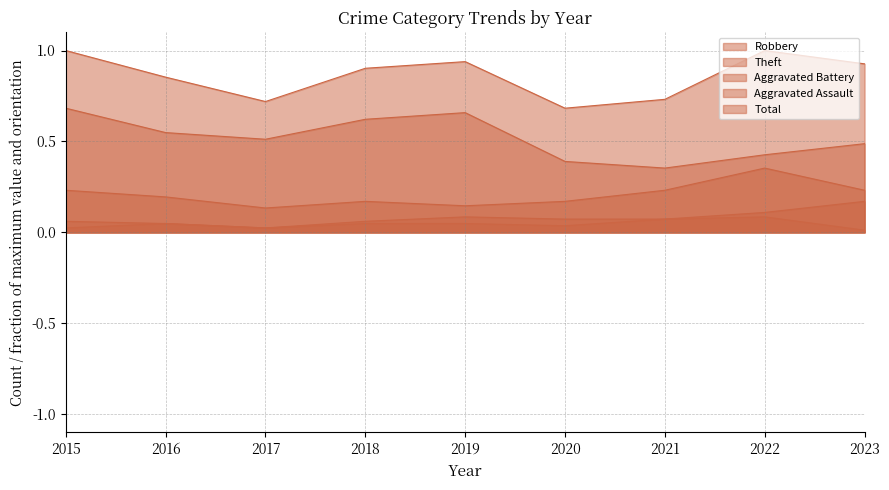

What is the spread (max minus min) of values at 2020?

0.6